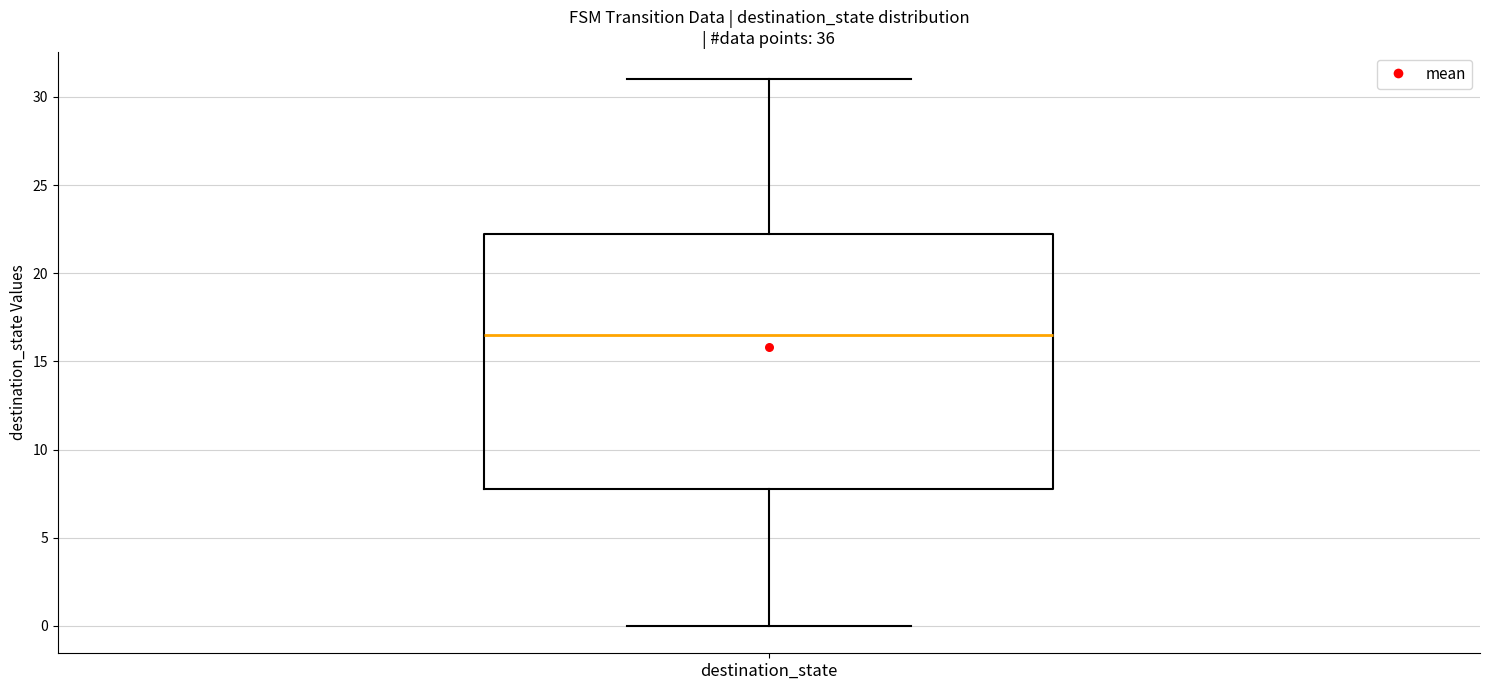

Transcribe this box plot: give where the median line is, the range the box spans, and where the two whiskers end, as read against the y-axis. The values are not printed on the chart, so give them approximately, as read against the axis.

median 16.5, box 8.0 to 22.5, whiskers 0.0 to 31.0